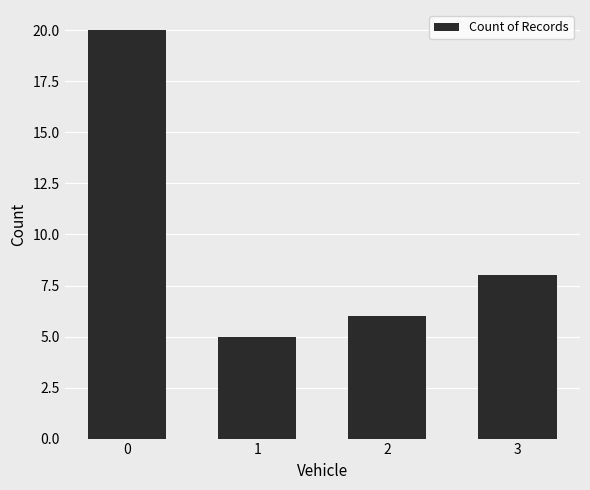

The value at 0 is 20. True or false?

True